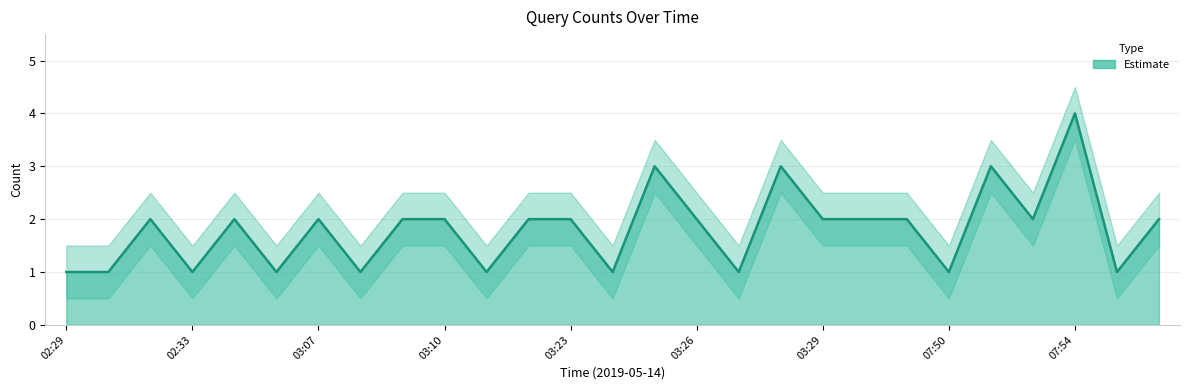

How many series are shown in this chart?

1